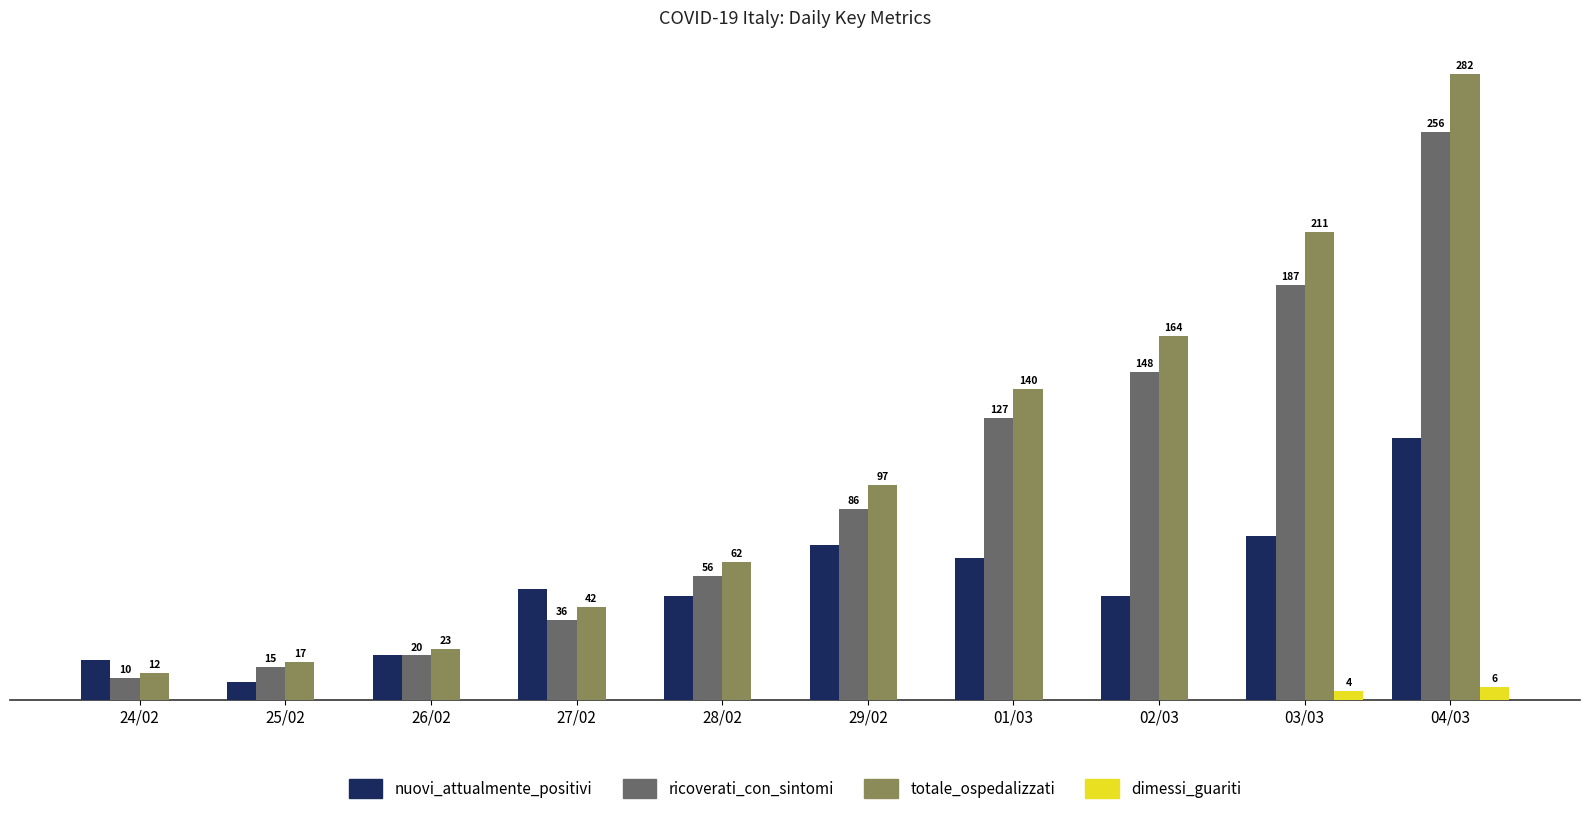

Are the bars grouped side by side (vs. stacked)?

Yes